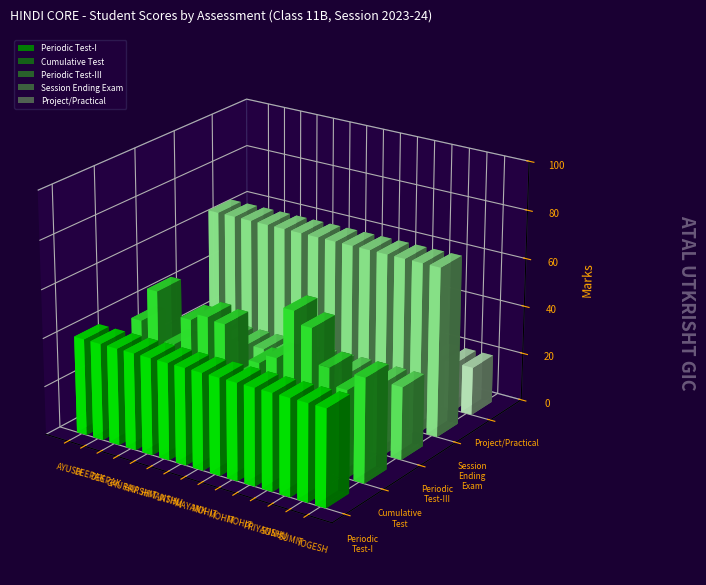

How many values in the Cumulative Test series exceed 43?

6